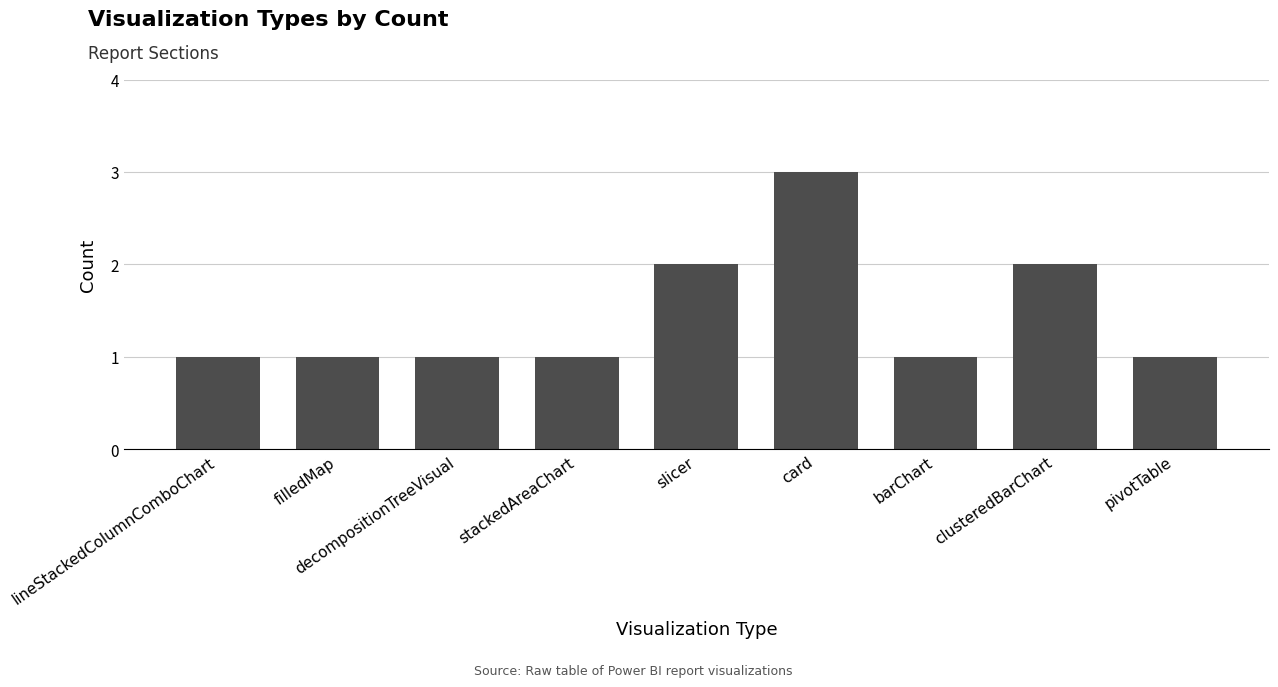

True or false: the data shows 1 at filledMap.

True